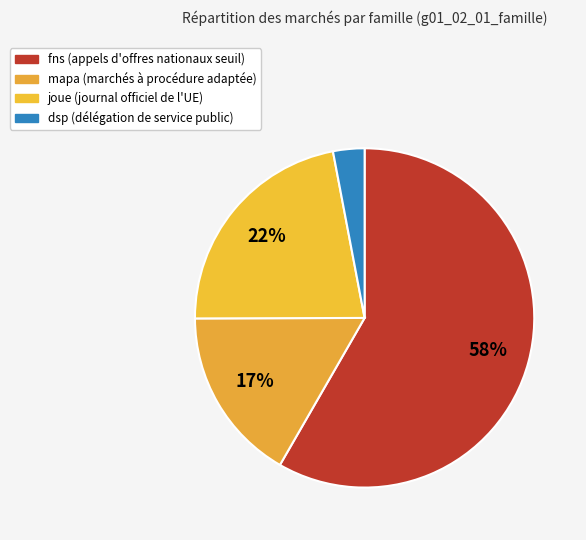

Combined, do fns and mapa account for over 50%?

Yes